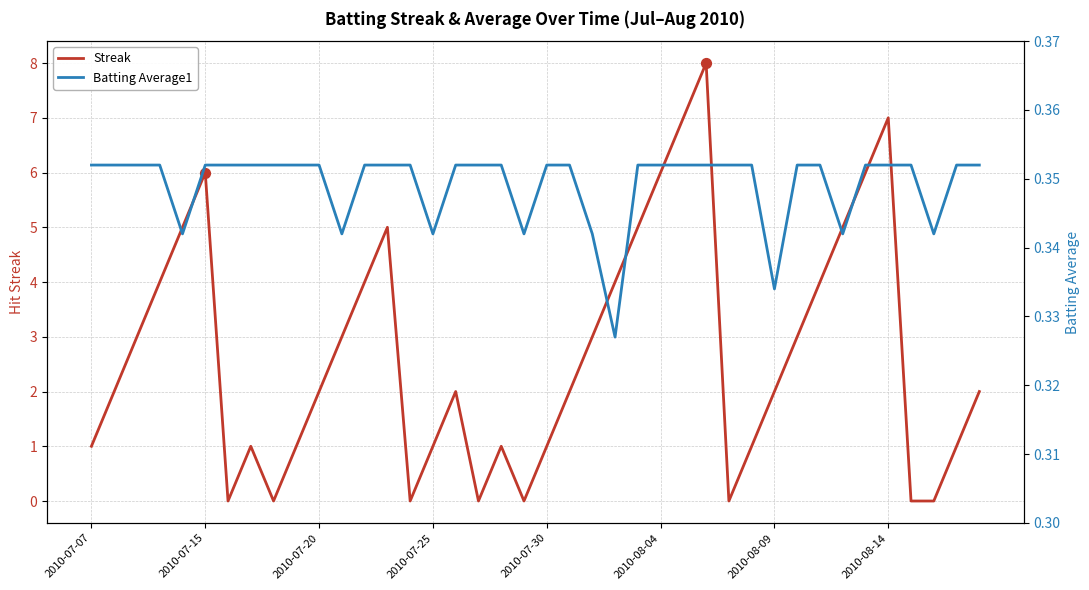

Which series contains the highest Y value?

Streak